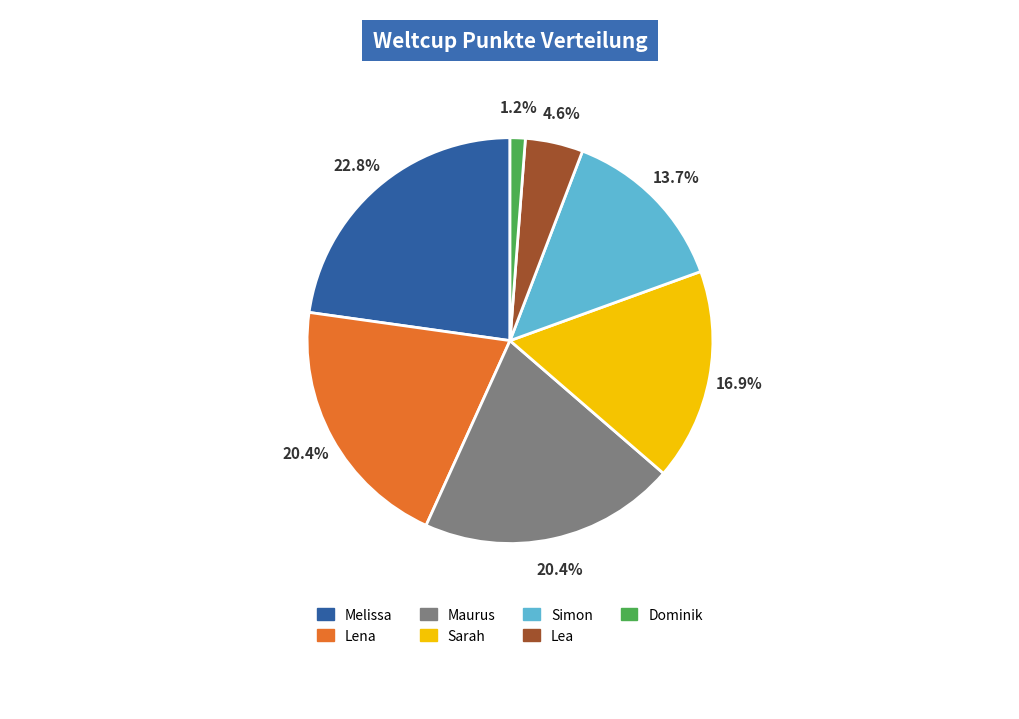

Is Lena the majority of the pie?

No